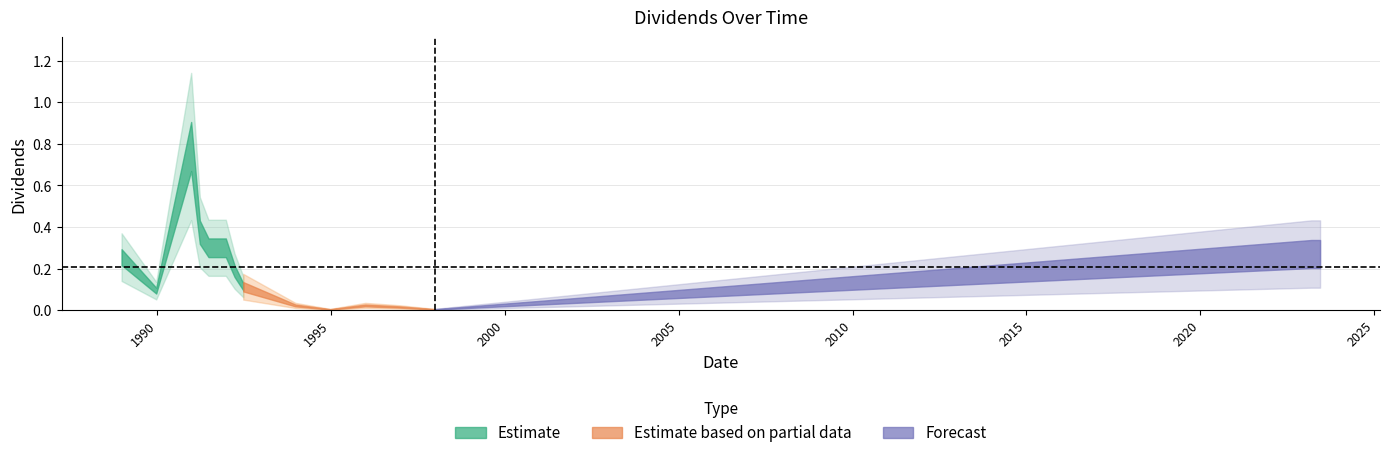

Reading right to left, what are all the values shown in this chart?

2023-06-14=0.3	2023-03-14=0.3	1997-12-26=0.0	1996-12-26=0.0	1995-12-27=0.0	1994-12-23=0.0	1993-12-23=0.0	1992-06-23=0.1	1992-03-24=0.2	1991-12-23=0.3	1991-09-23=0.3	1991-06-24=0.3	1991-03-25=0.4	1990-12-24=0.8	1989-12-22=0.1	1988-12-23=0.3